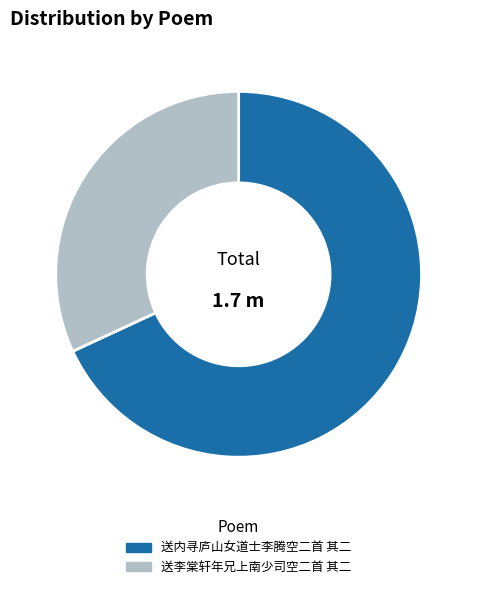

True or false: 送李棠轩年兄上南少司空二首 其二 accounts for 41% of the total.

False